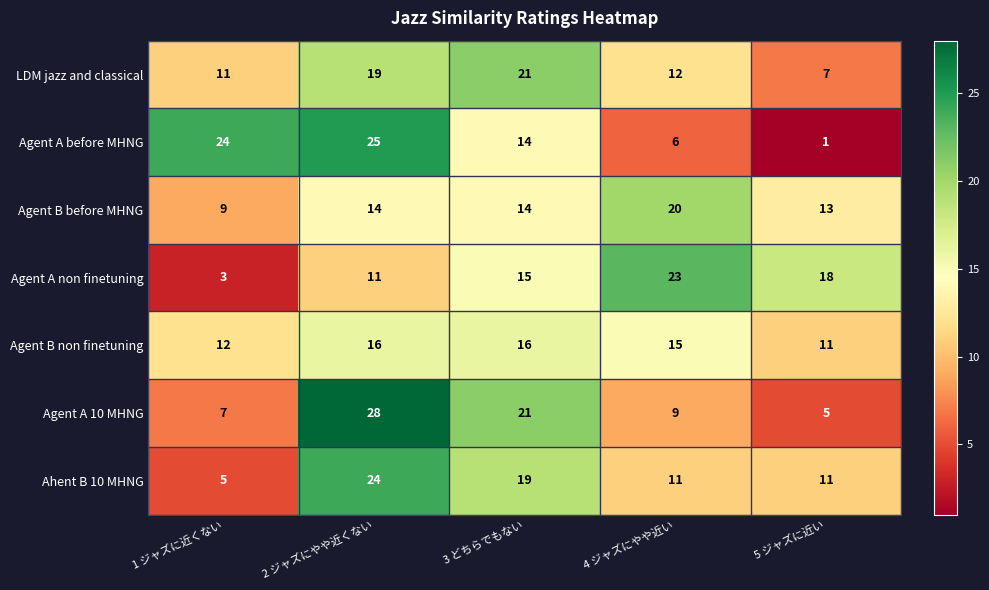

At 4 ジャズにやや近い, list the series in order from largest to smallest.

Agent A non finetuning, Agent B before MHNG, Agent B non finetuning, LDM jazz and classical, Ahent B 10 MHNG, Agent A 10 MHNG, Agent A before MHNG